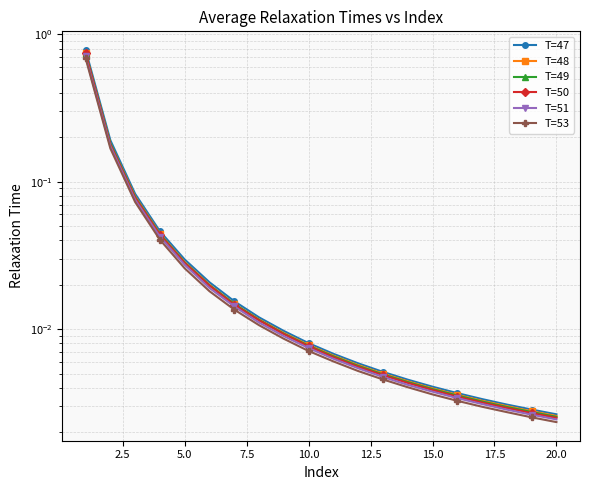

The T=47 series shows 0.1 at 5.0. True or false?

False